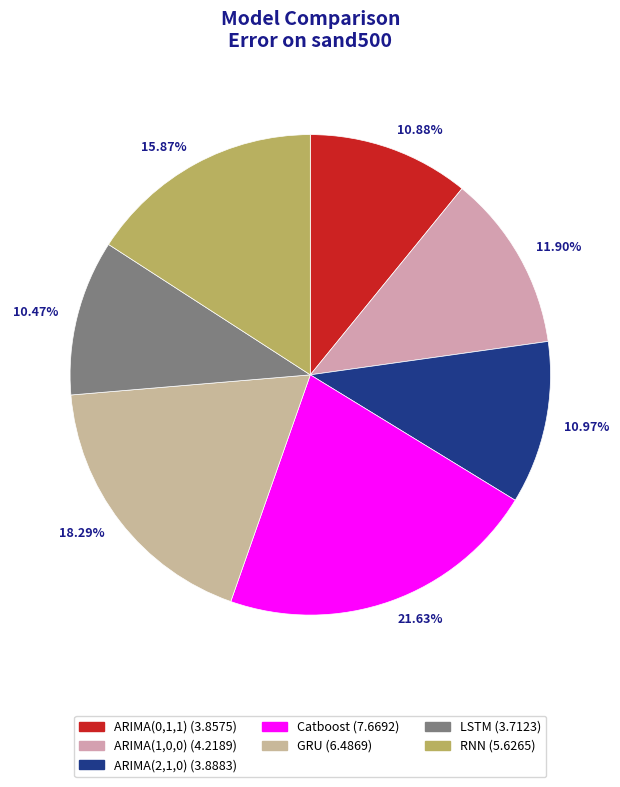

Which slice is the largest?

Catboost